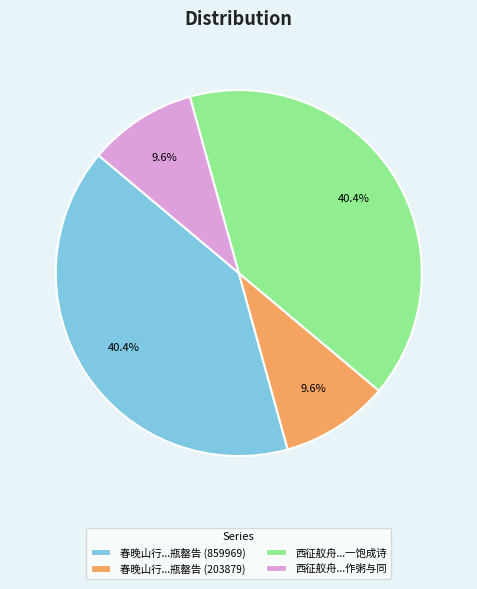

What portion of the pie excludes 西征舣舟...作粥与同?

90.4%